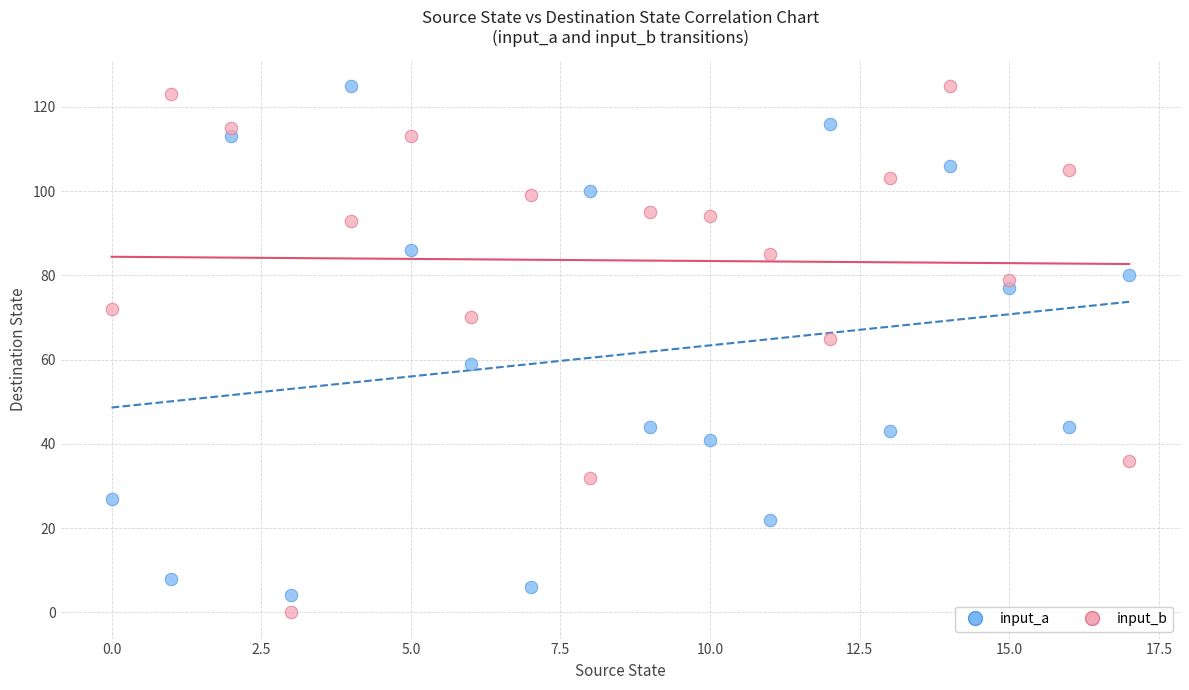

Which series has the widest spread of Y values?

input_b